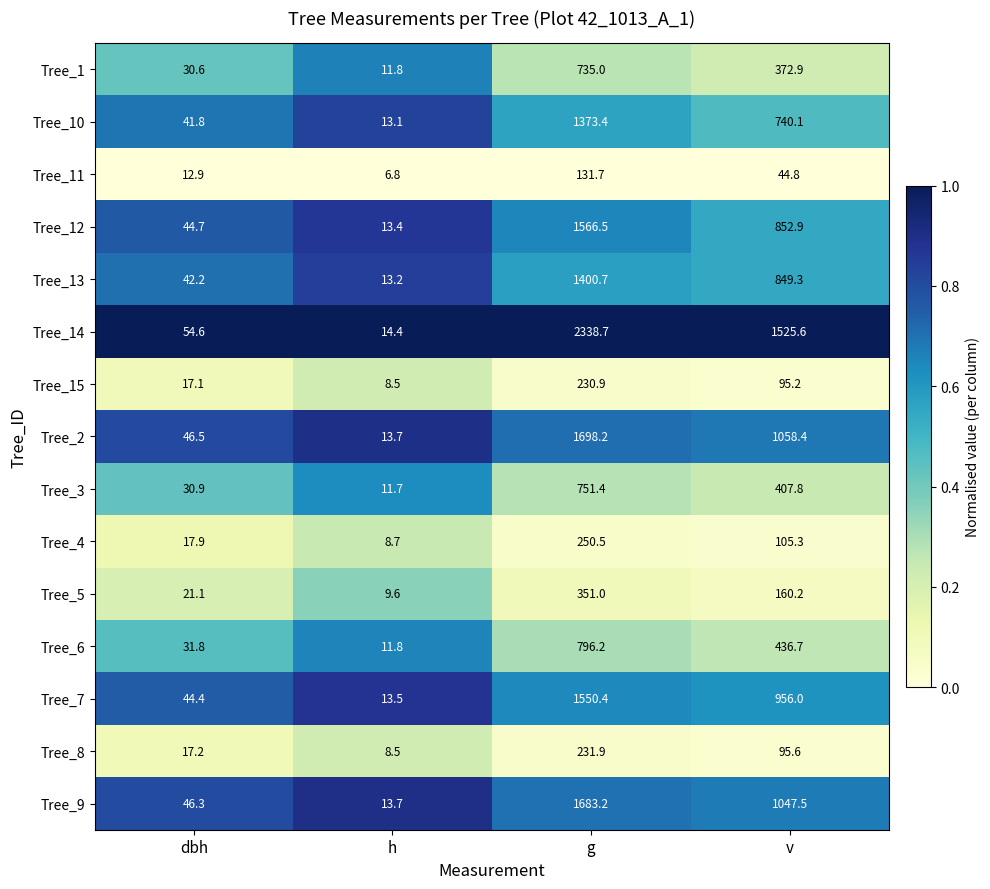

What is the minimum value shown in the chart?

6.8